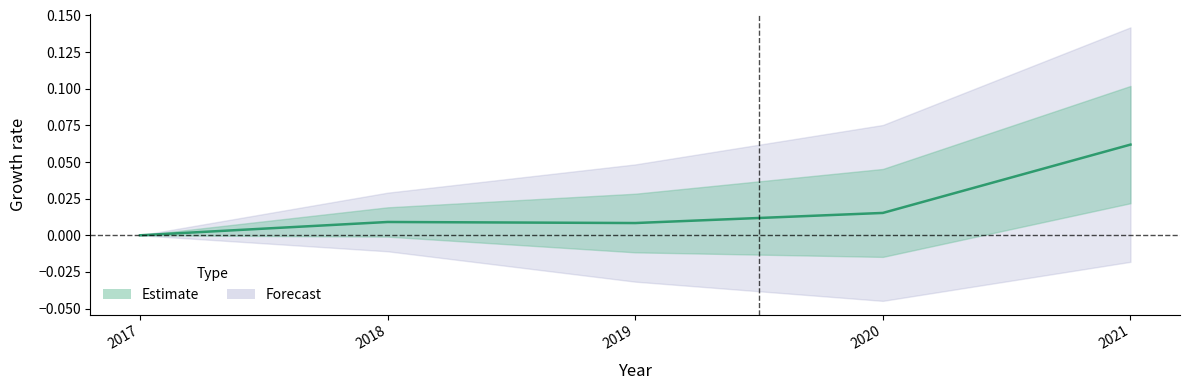

Is it true that the value at 2017 is 0.0?

True